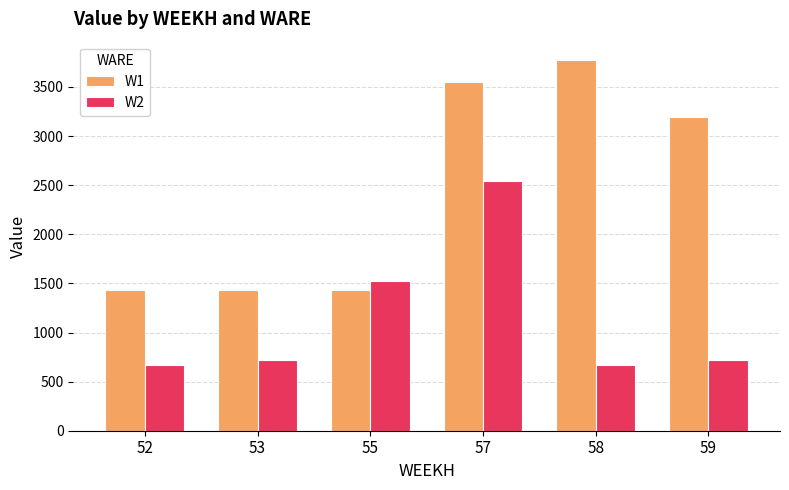

At which category does the chart reach its peak across all series?

58